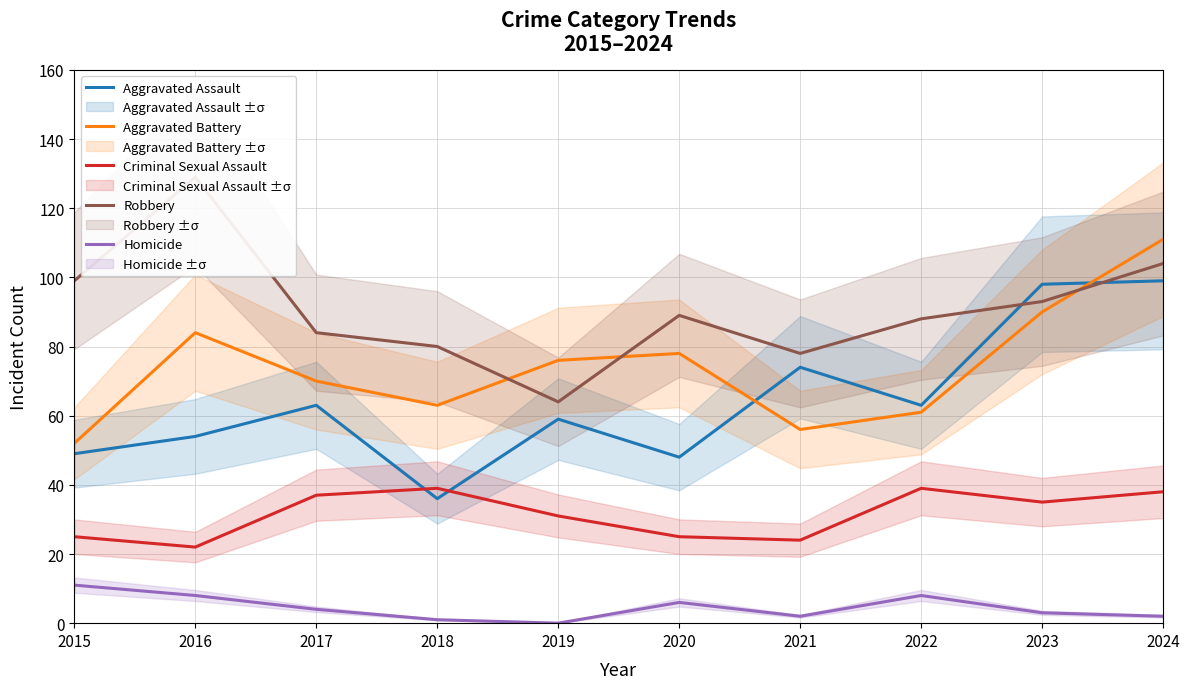

Where is Aggravated Assault nearest to the value 67?

2017